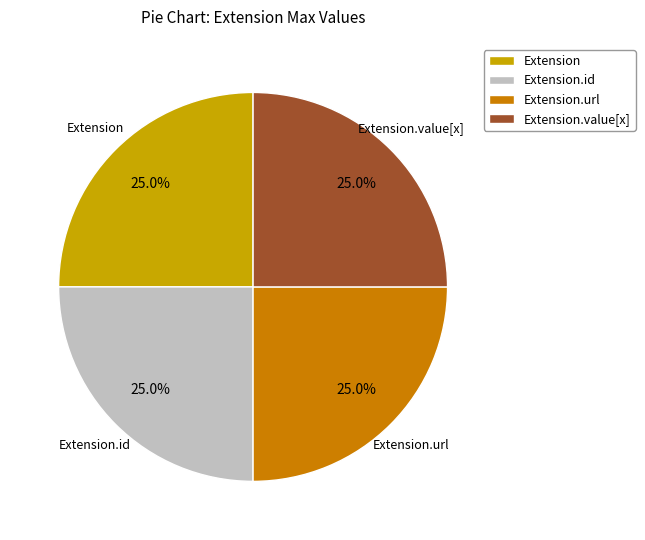

How many segments does this pie chart have?

4